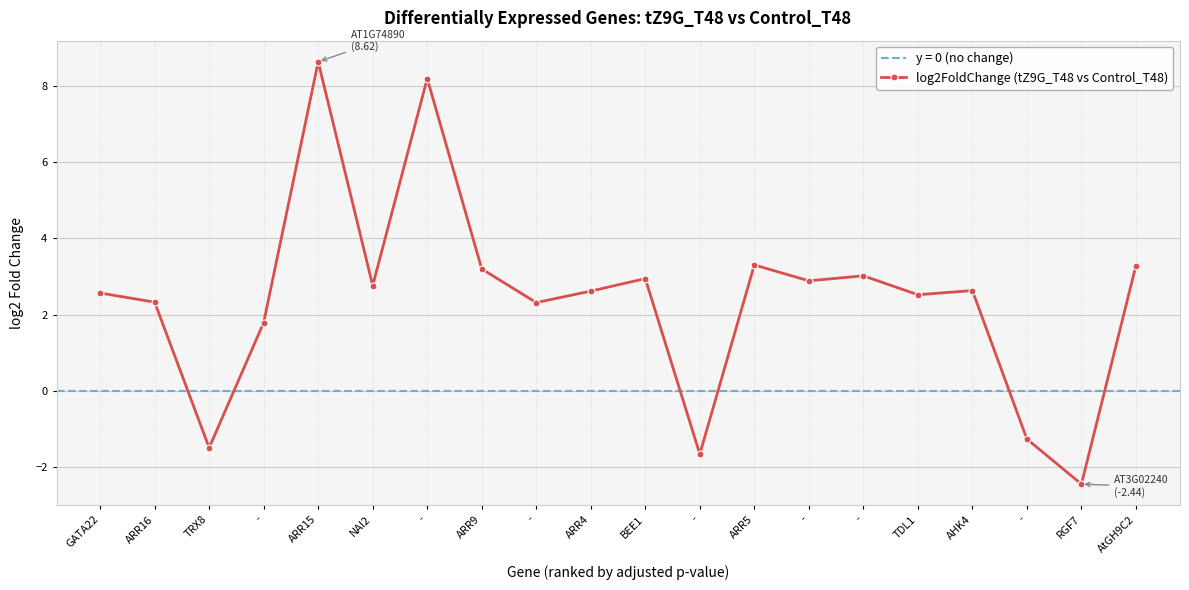

At which category does the data reach its first local peak?

ARR15